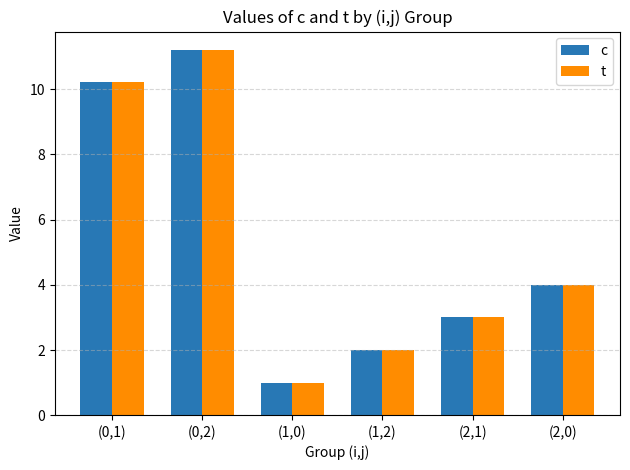

At how many categories does at least one series exceed 8?

2